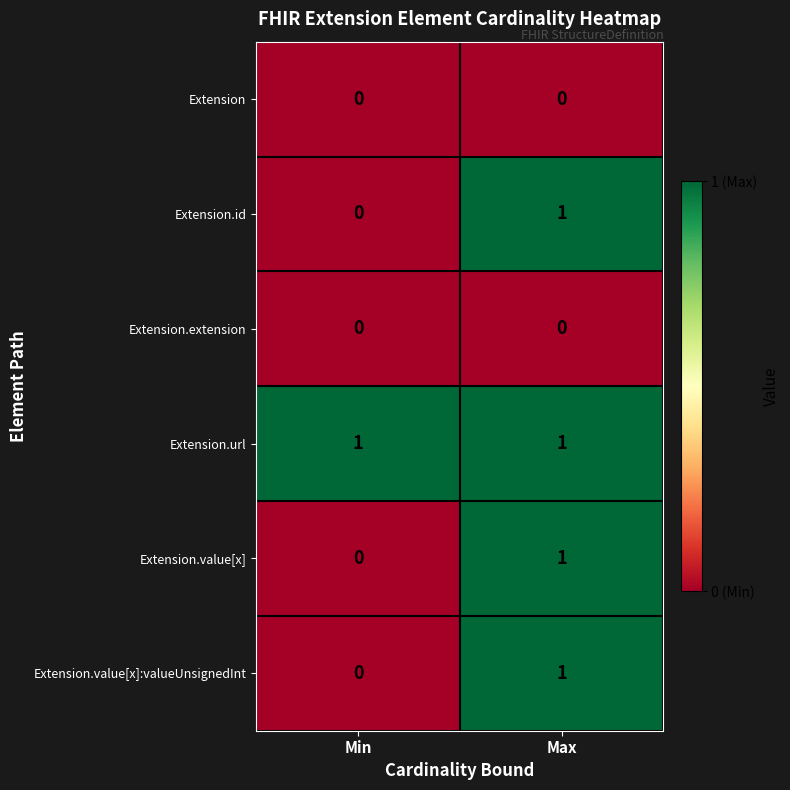

Reading left to right, list all the values displayed in this chart.

Extension: 0	0
Extension.id: 0	1
Extension.extension: 0	0
Extension.url: 1	1
Extension.value[x]: 0	1
Extension.value[x]:valueUnsignedInt: 0	1